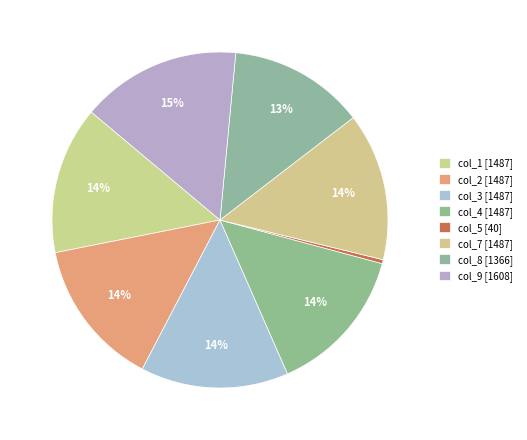

How many segments does this pie chart have?

8